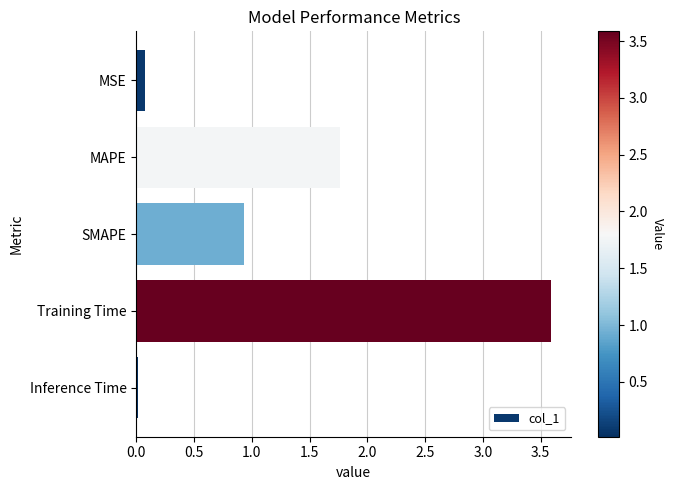

How many series are shown in this chart?

1